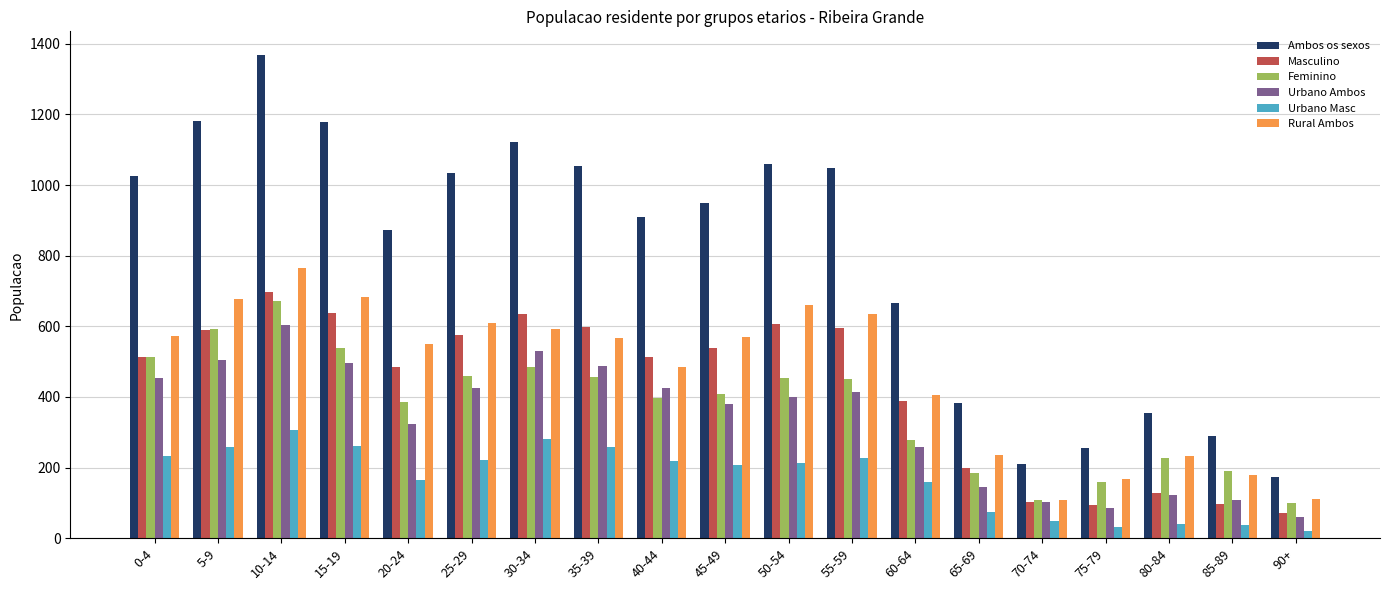

The Ambos os sexos series shows 1179 at 15-19. True or false?

True